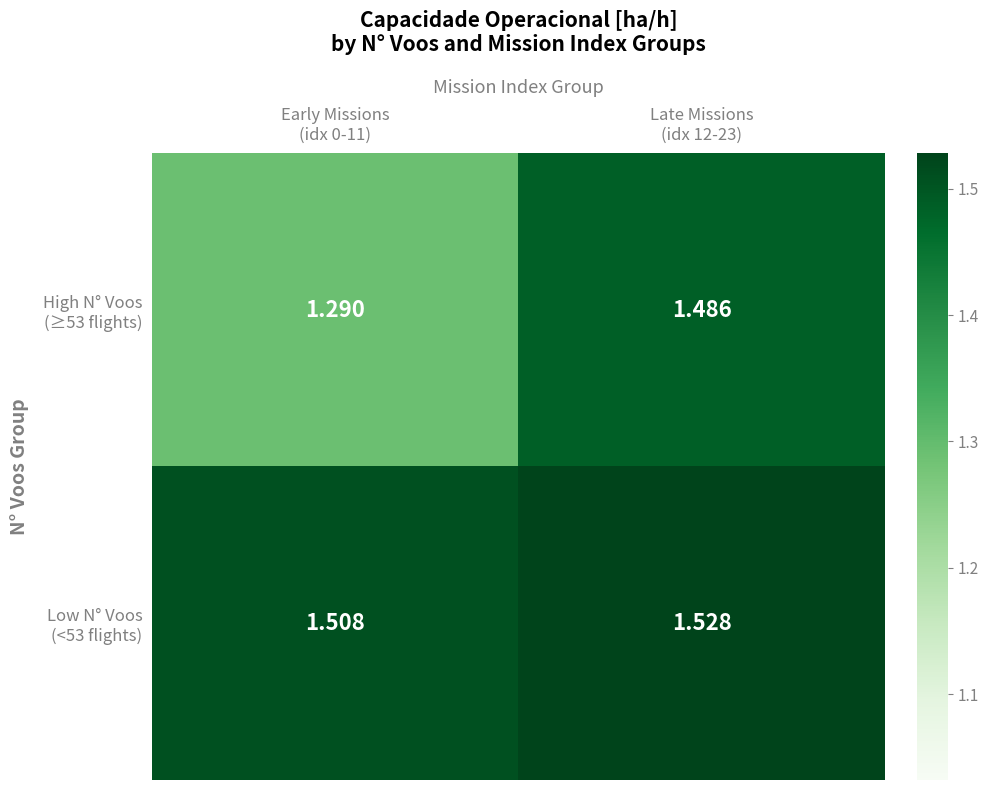

How many distinct data groups are displayed?

2